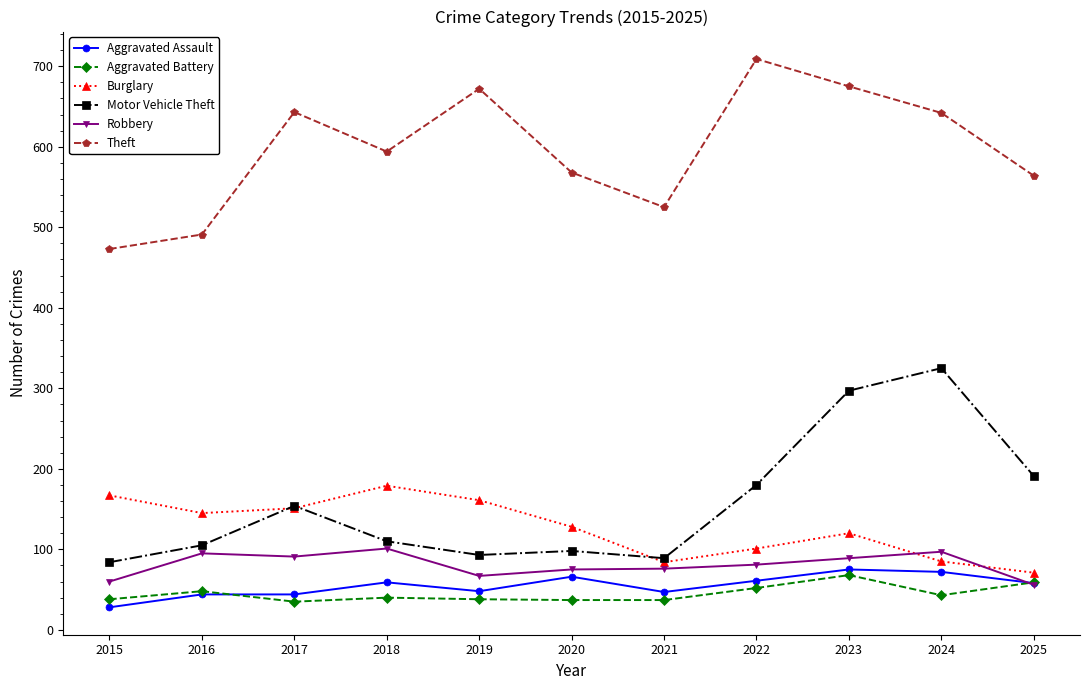

Rank the series by their maximum value, from lowest to highest.

Aggravated Battery, Aggravated Assault, Robbery, Burglary, Motor Vehicle Theft, Theft